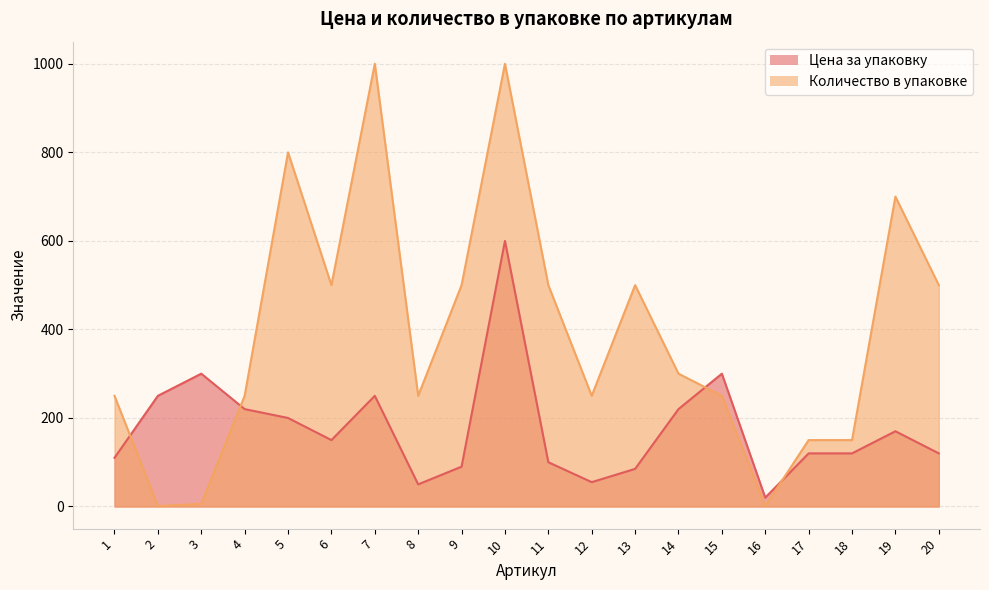

At how many categories does at least one series exceed 66?

19